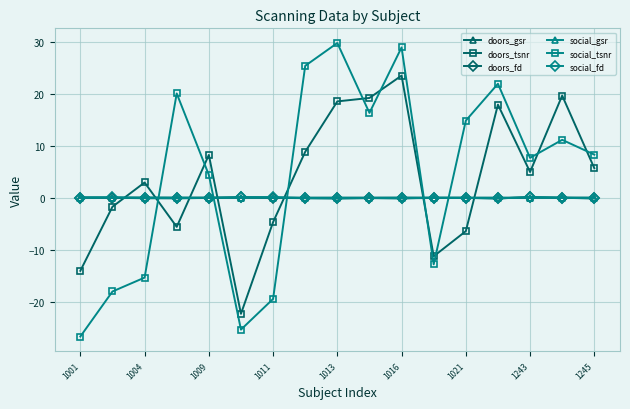

True or false: doors_tsnr and doors_gsr cross at least once.

True